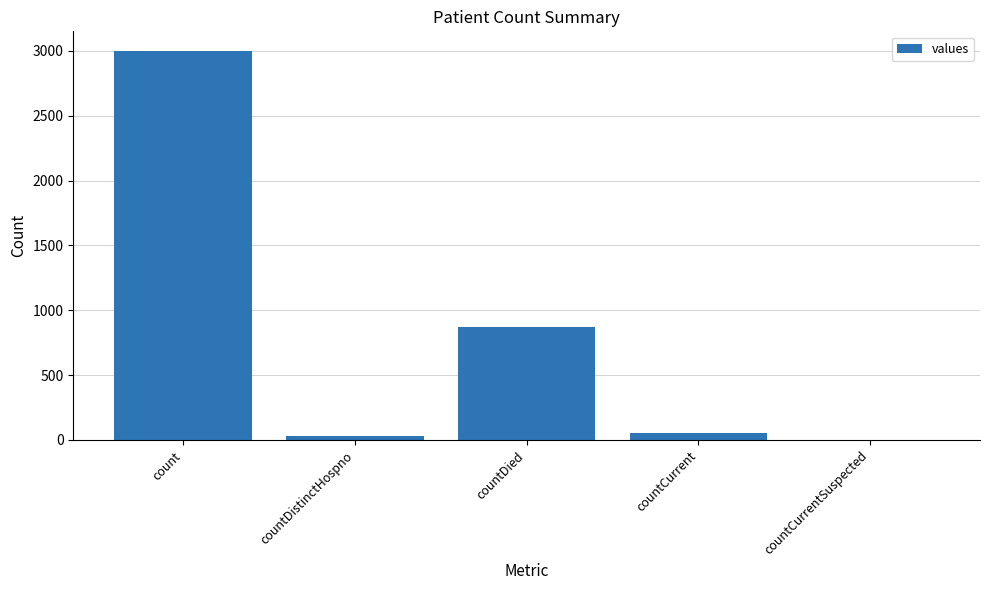

What is the maximum value shown in the chart?

3001